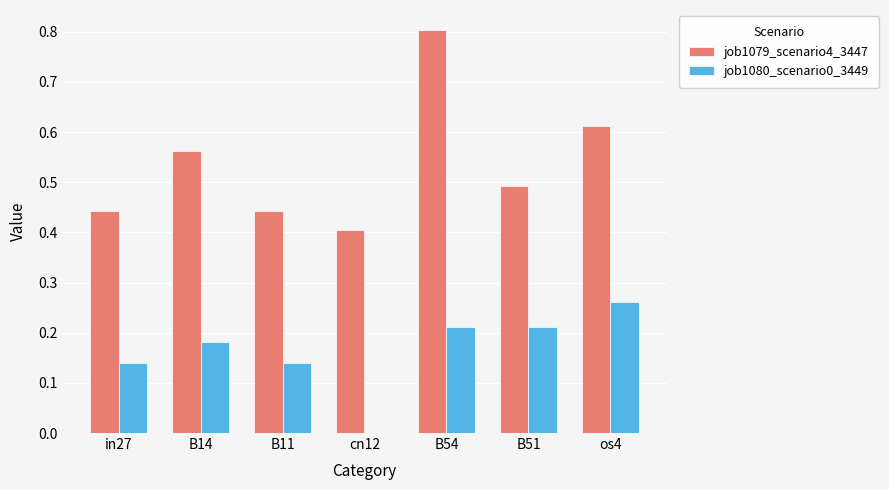

What is the sum of all job1079_scenario4_3447 values?

3.8